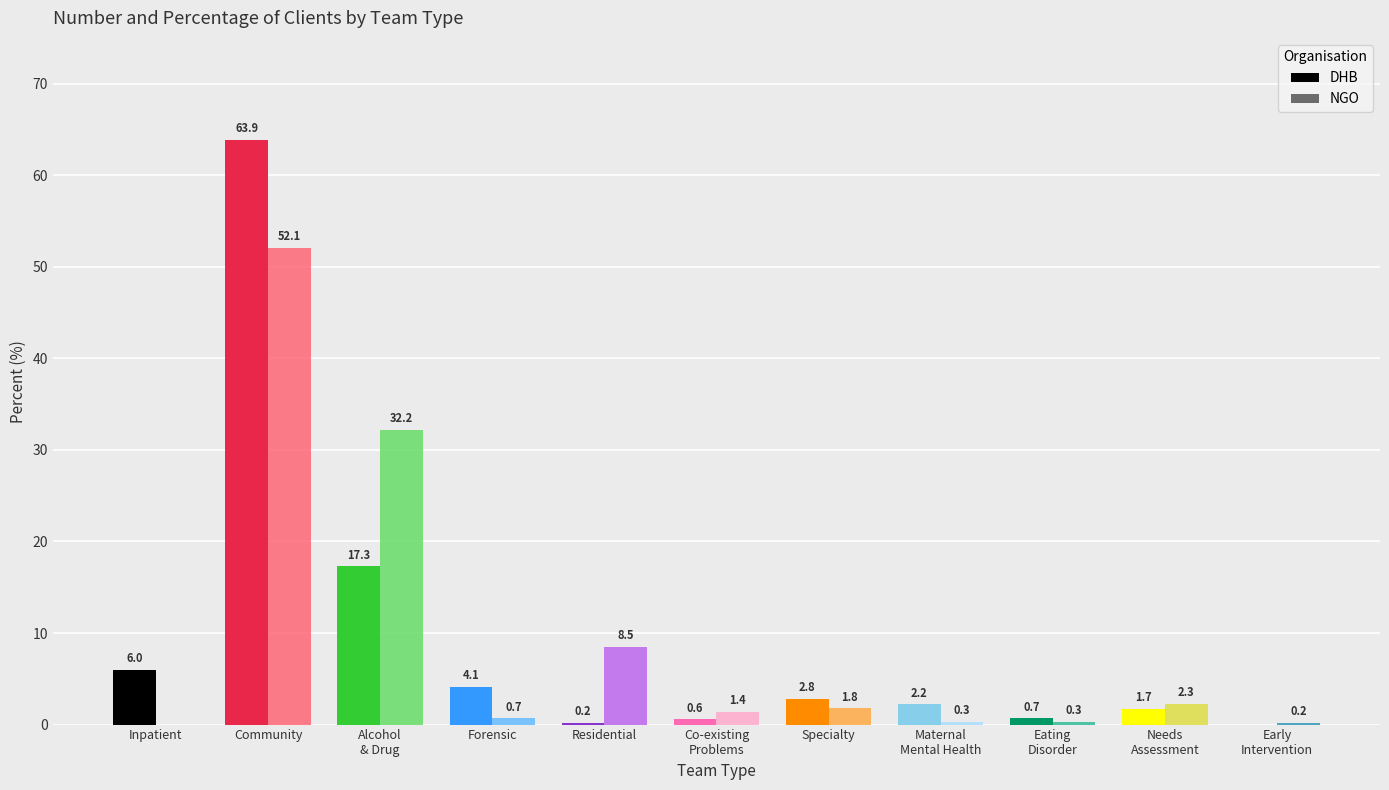

What is the sum of the DHB values at Specialty and Residential?

3.0